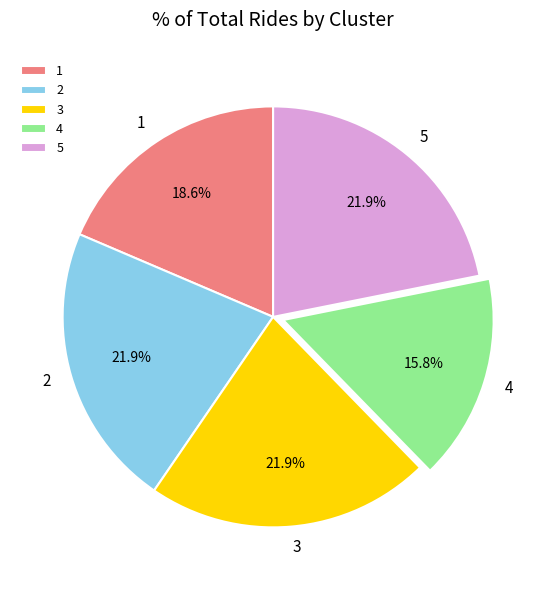

Combined, do 5 and 3 account for over 50%?

No